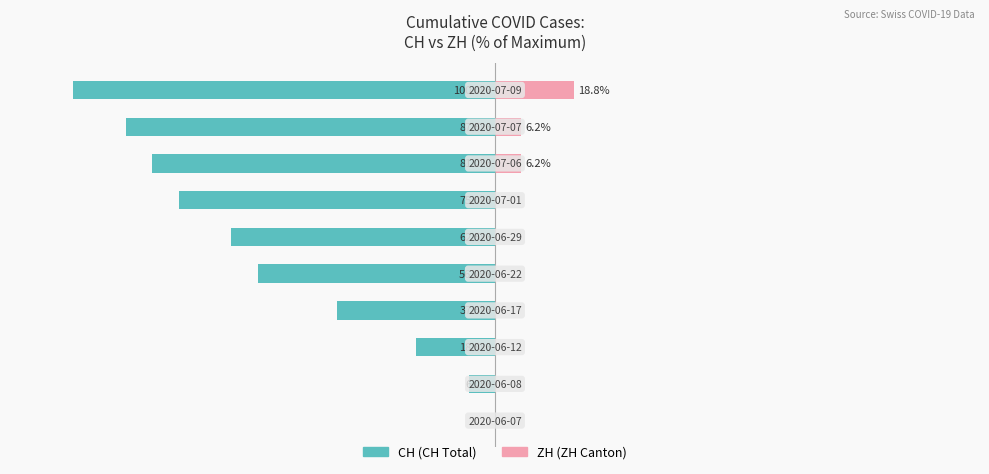

The value of CH at 9 is -100.0. True or false?

True